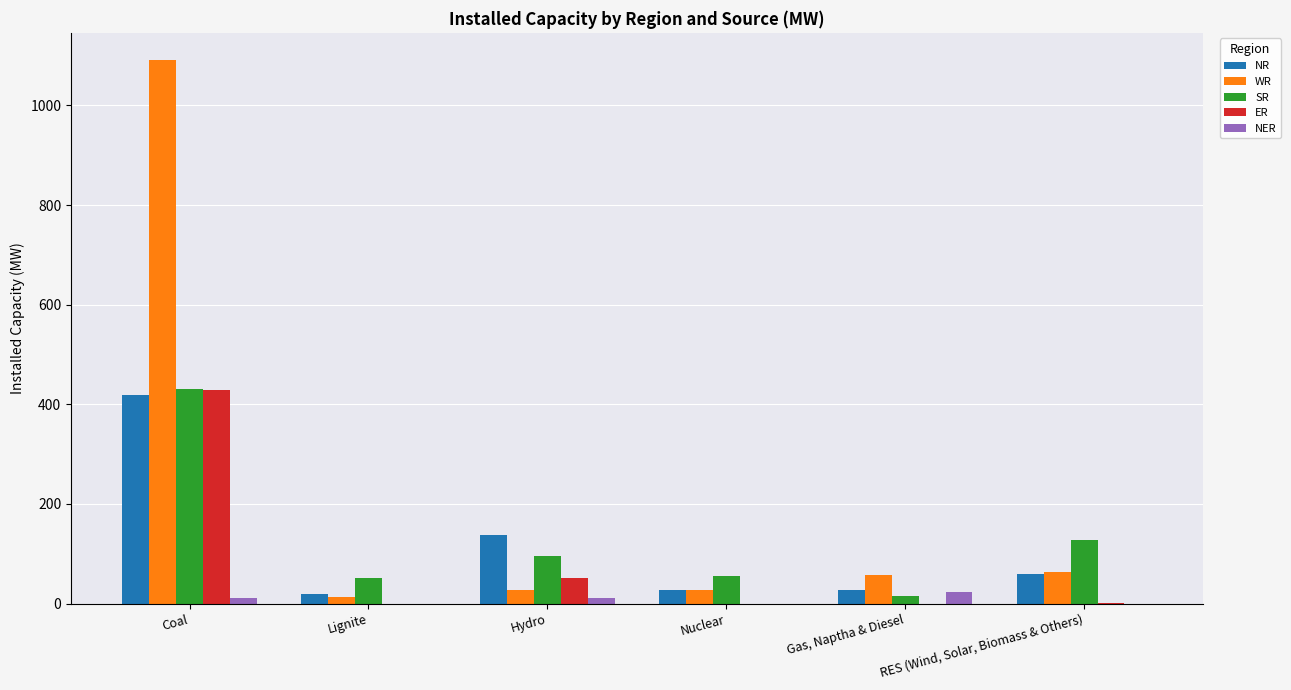

What is the total value across all series at Lignite?

84